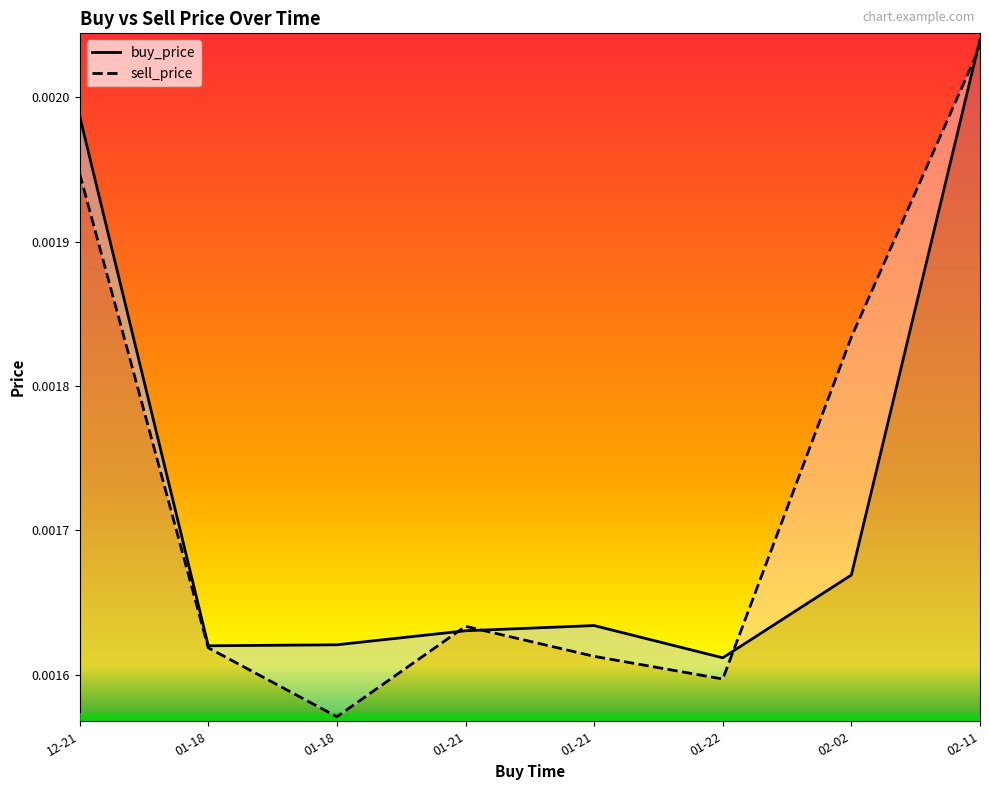

How many lines are shown in the chart?

2